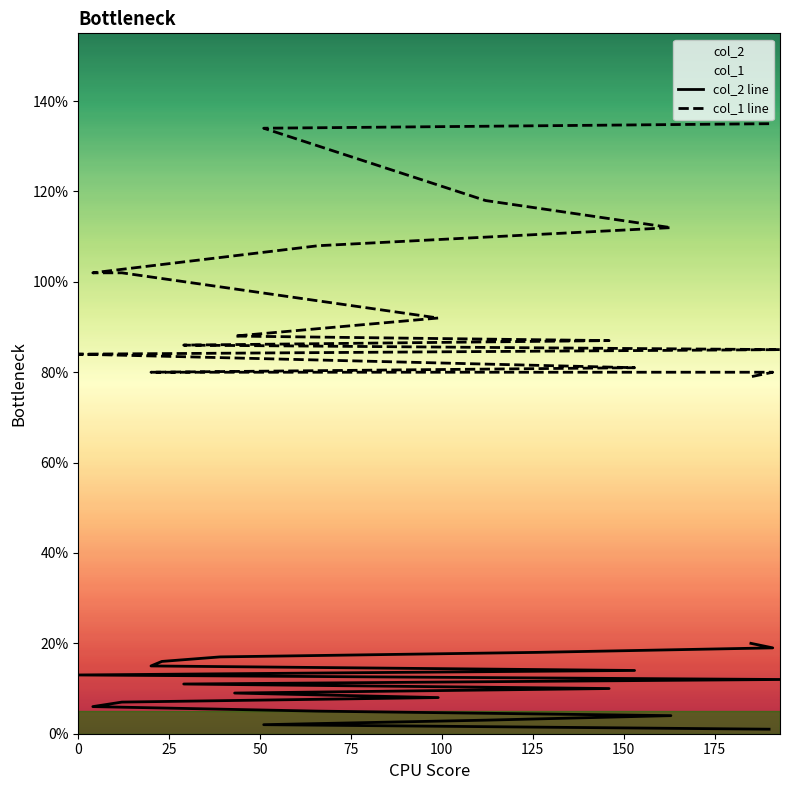

Rank the series by their maximum value, from lowest to highest.

col_2 line, col_1 line